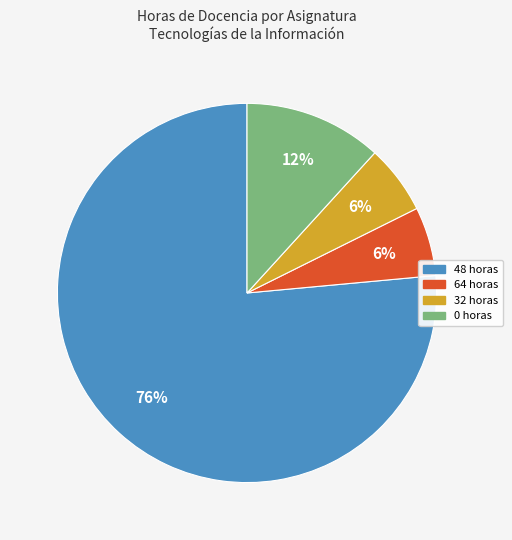

Which category has the biggest portion of the pie?

48 horas